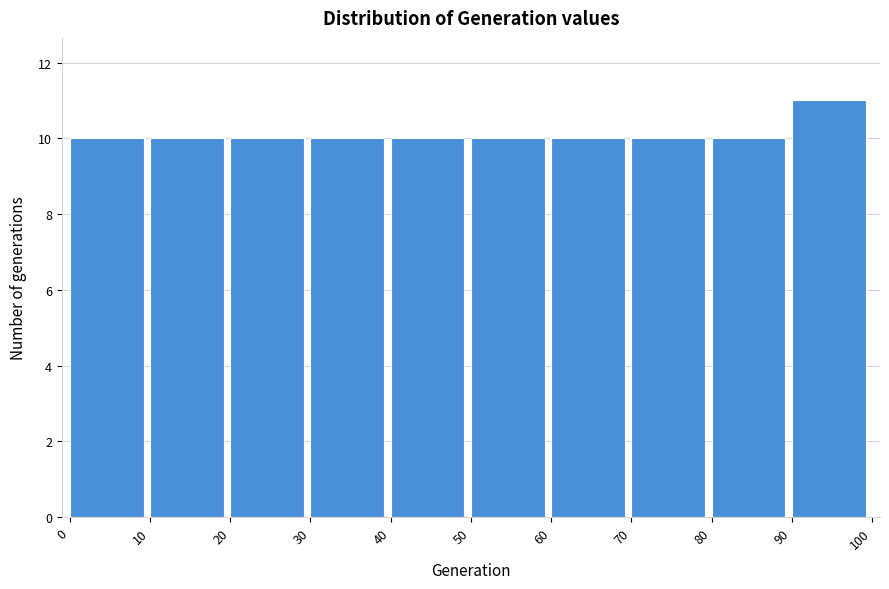

Which range on the x-axis has the tallest bar?

90 to 100